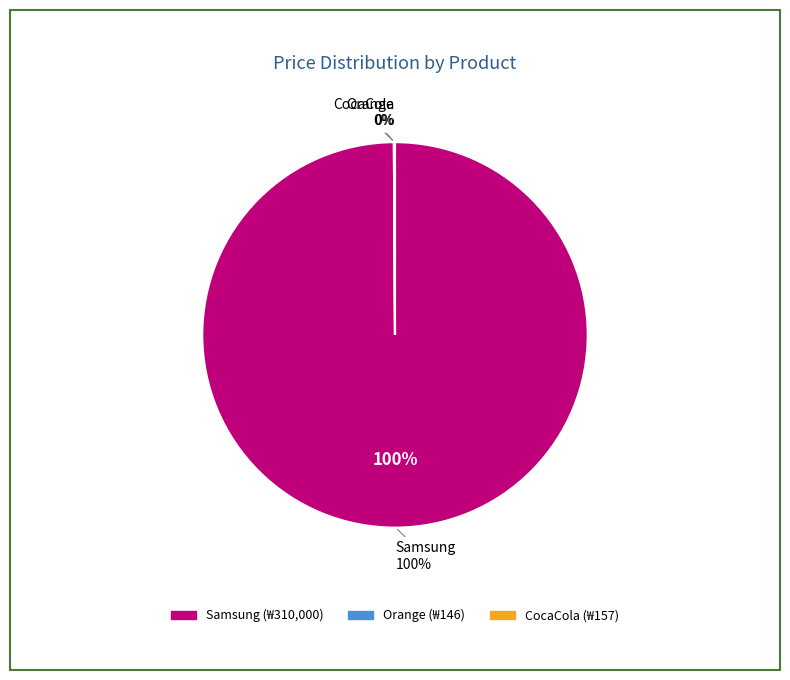

To the nearest percent, what portion does Samsung represent?

100%